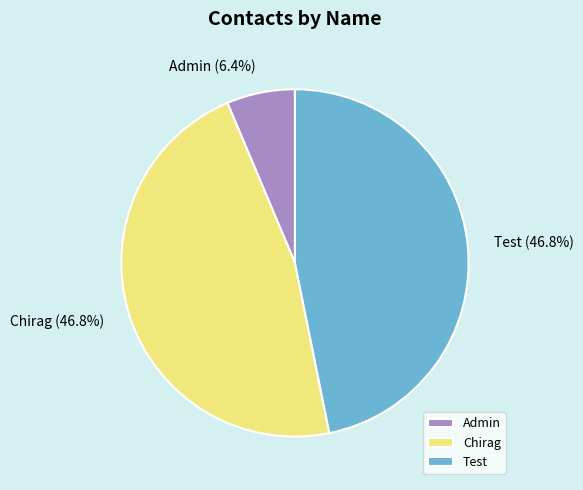

Is Chirag the majority of the pie?

No